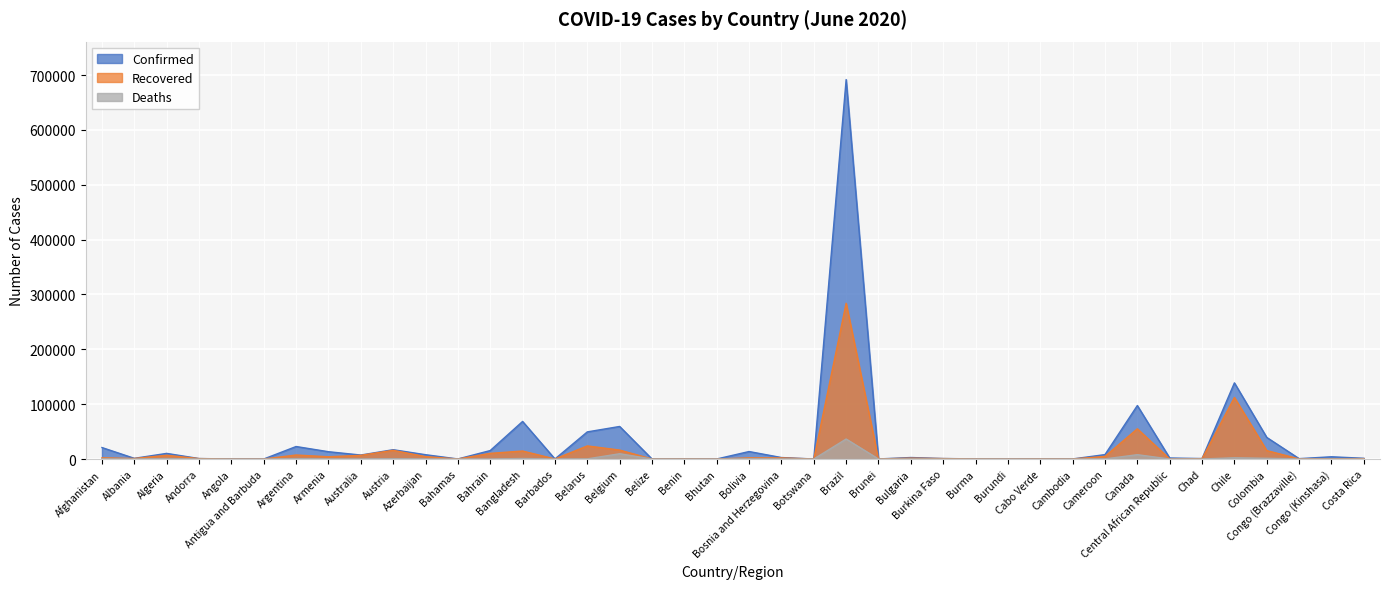

Where is the first local maximum for Confirmed?

Algeria